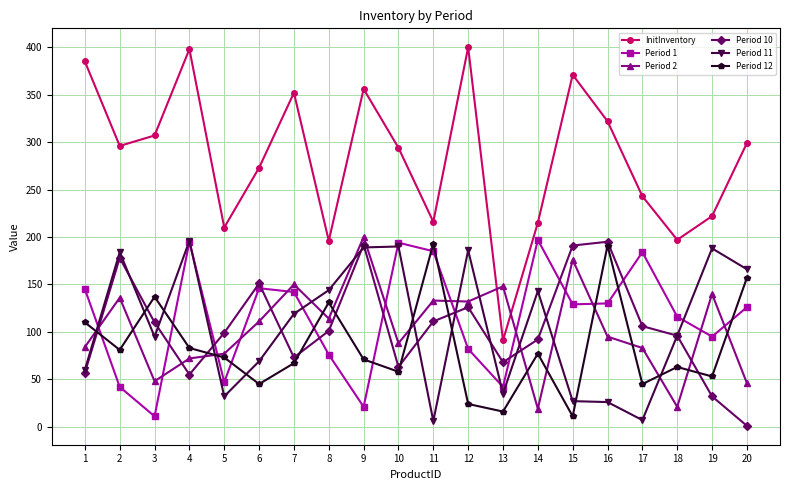

At which category does Period 2 reach its first local valley?

3